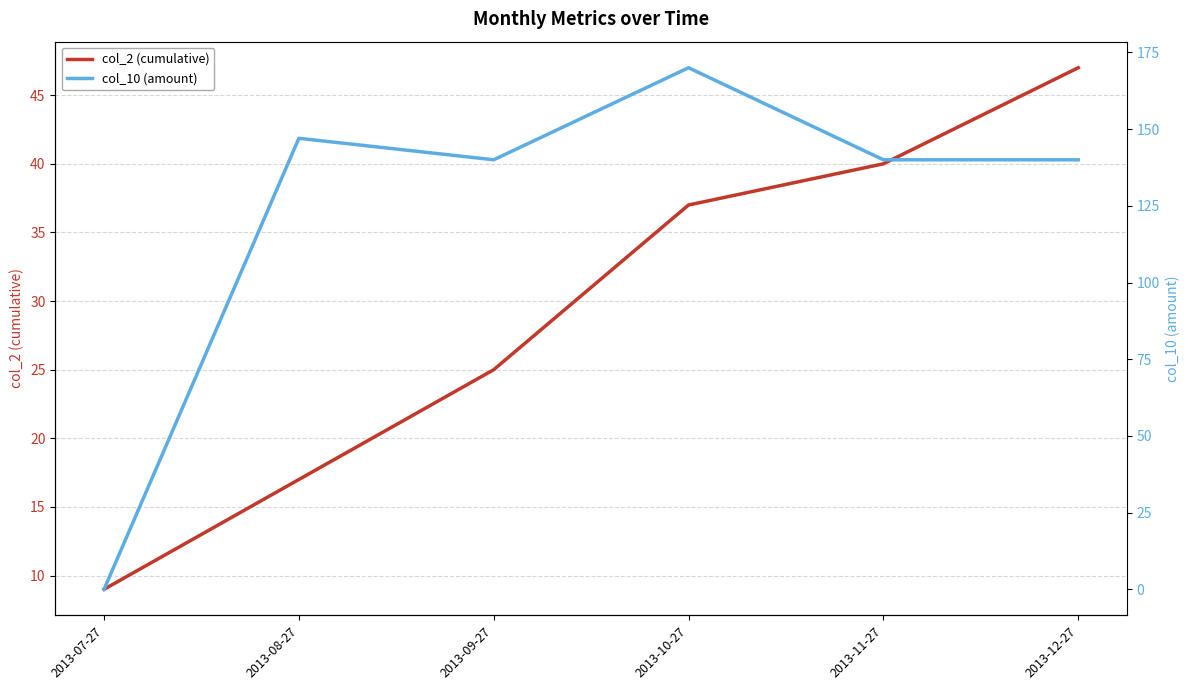

Is it true that col_2 (cumulative) equals 37 at 2013-10-27?

True